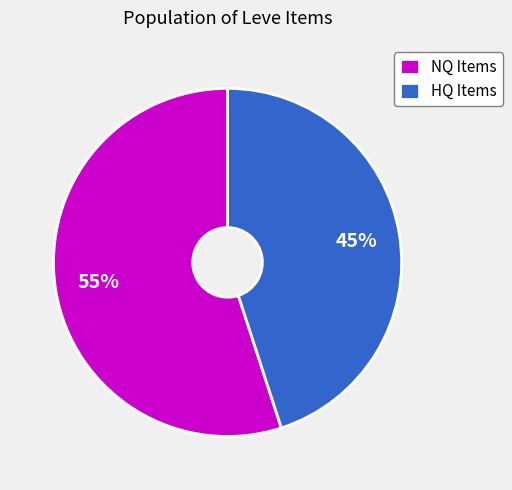

To the nearest percent, what is the average slice percentage?

50%